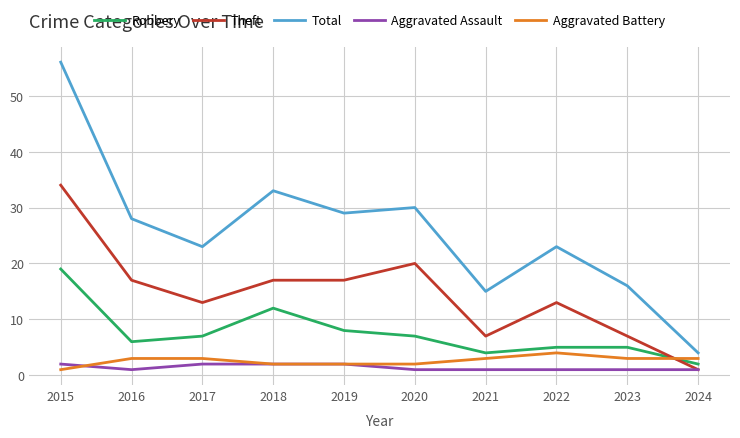

The value of Total at 2016 is 40. True or false?

False